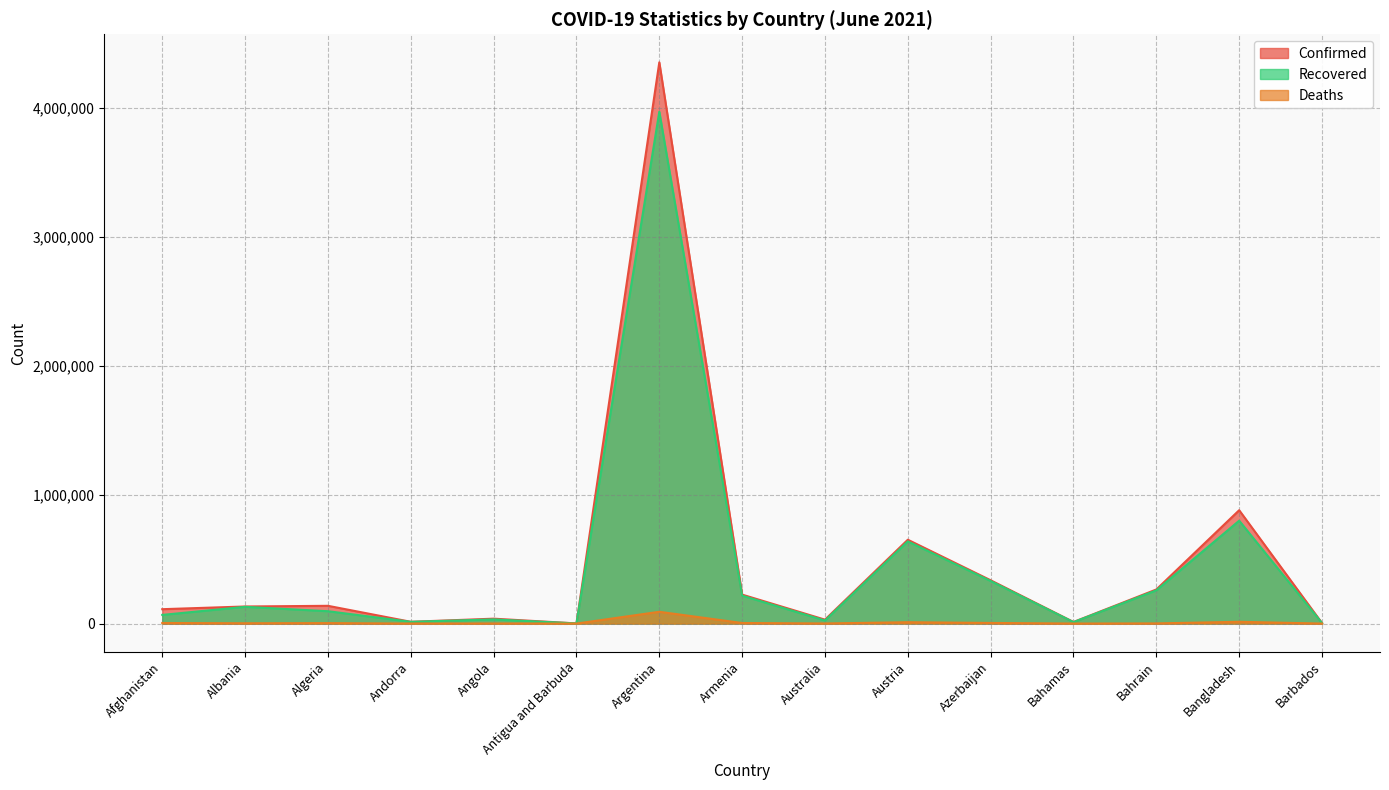

Between Afghanistan and Angola, which series saw the biggest shift?

Confirmed